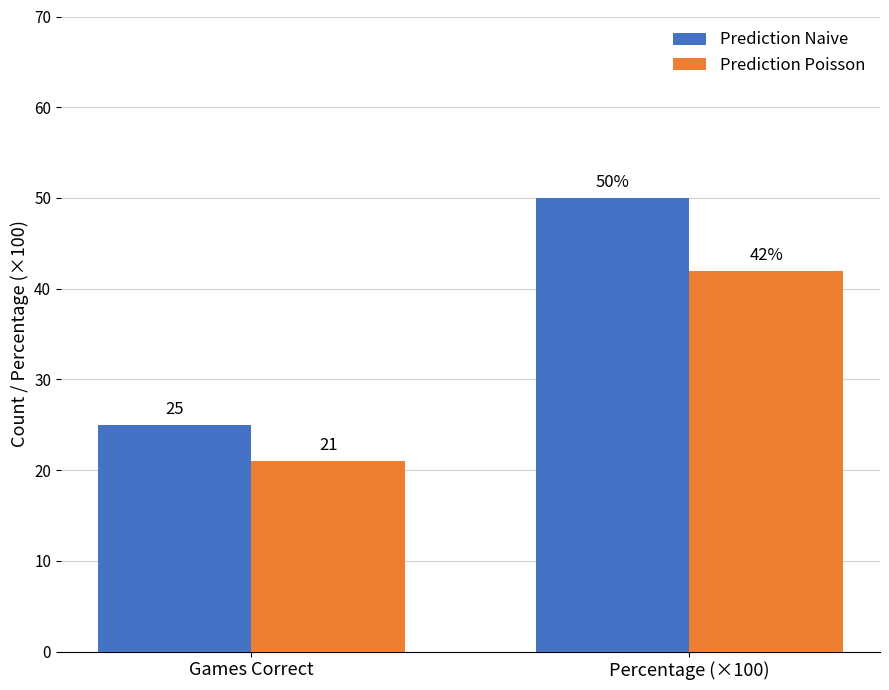

What position from the left is Percentage (×100)?

2